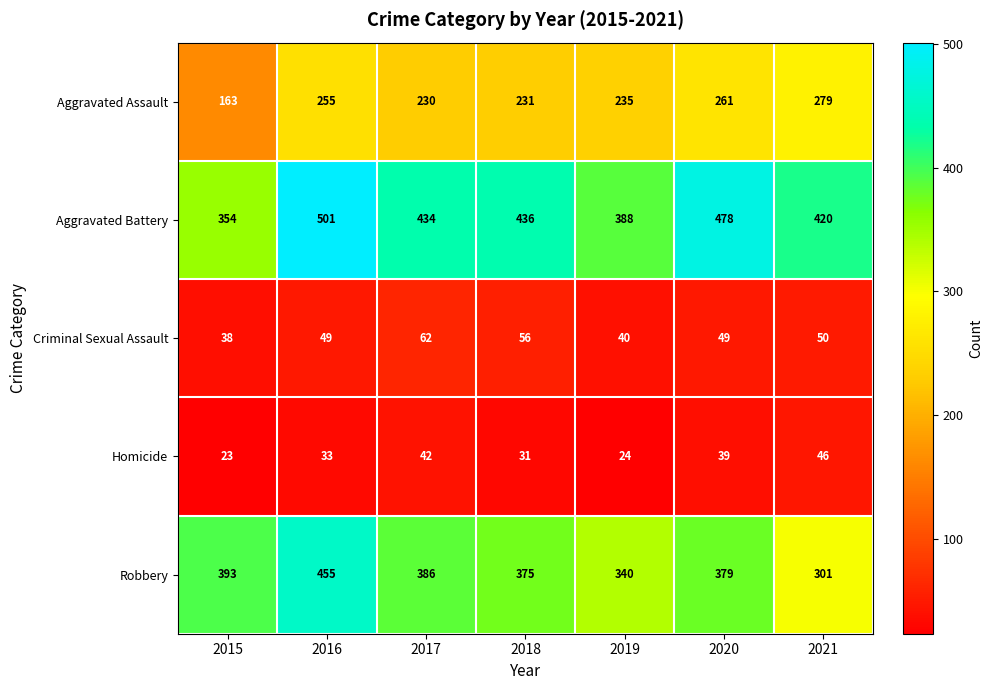

Count the number of categories in the chart.

7